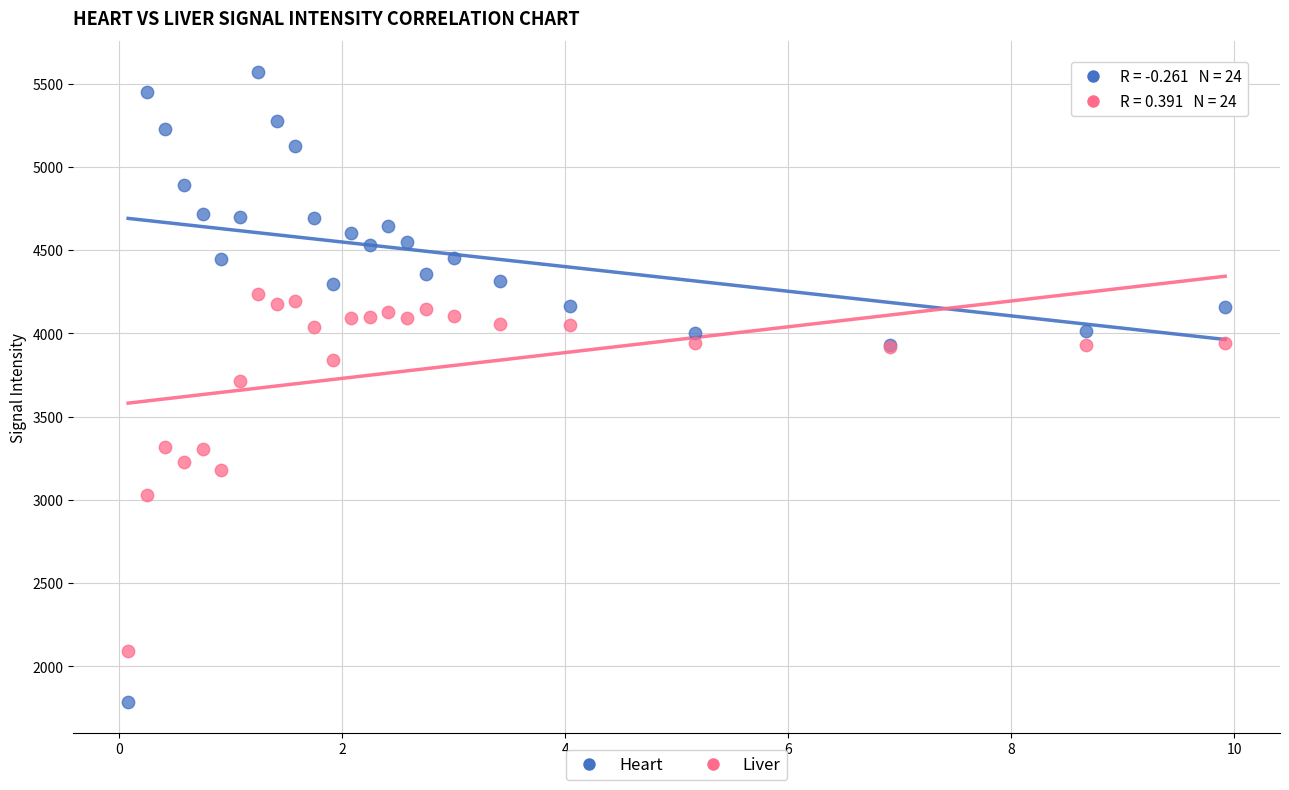

What is the X range (max minus min) for the scatter plot?

9.8